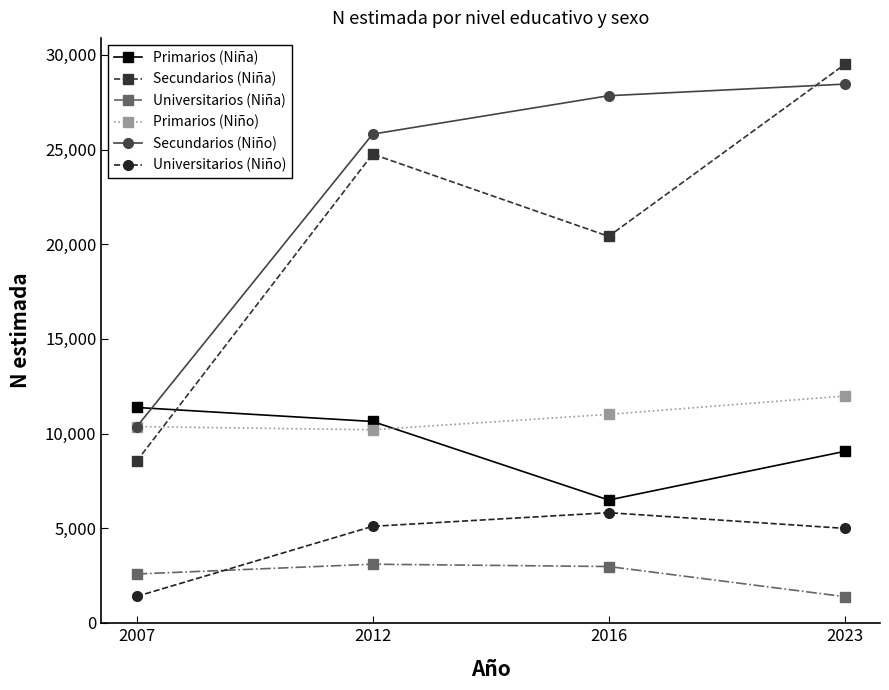

What is the value of the Universitarios (Niño) point at the 3rd from the left?

5821